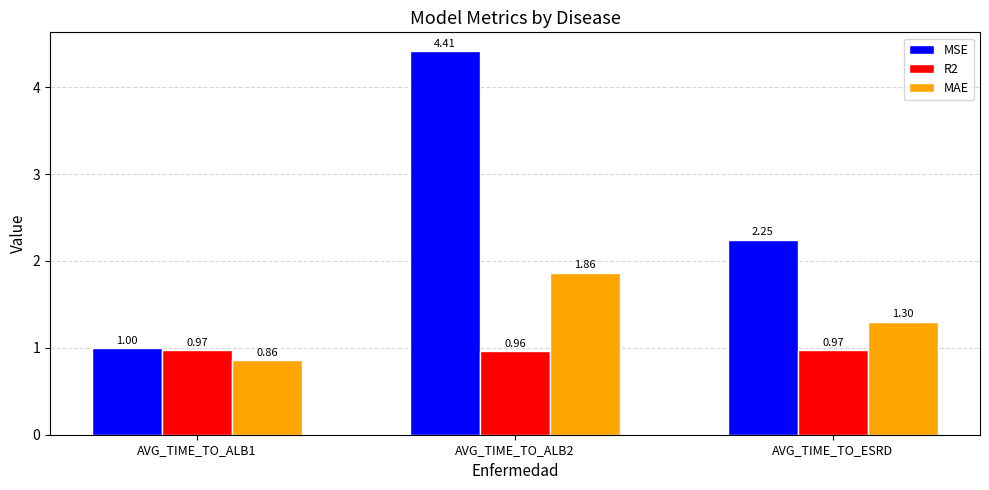

The value of MAE at AVG_TIME_TO_ESRD is 1.8. True or false?

False